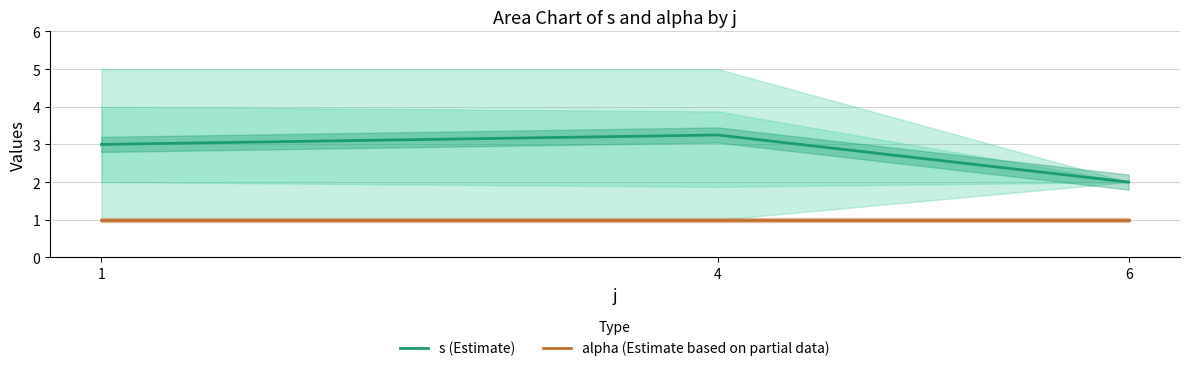

List the labels in order of s (Estimate) value, smallest first.

6, 1, 4